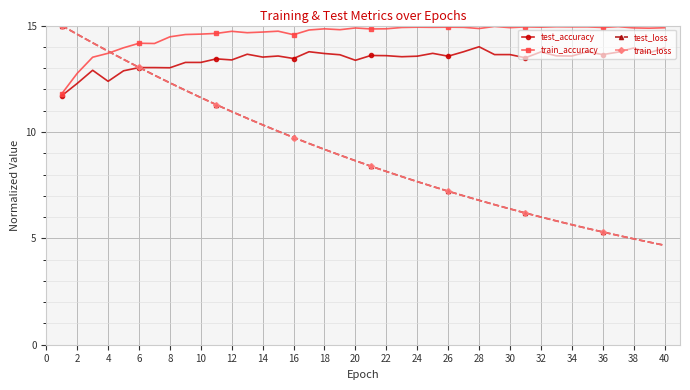

Which series has the largest total across all categories?

train_accuracy